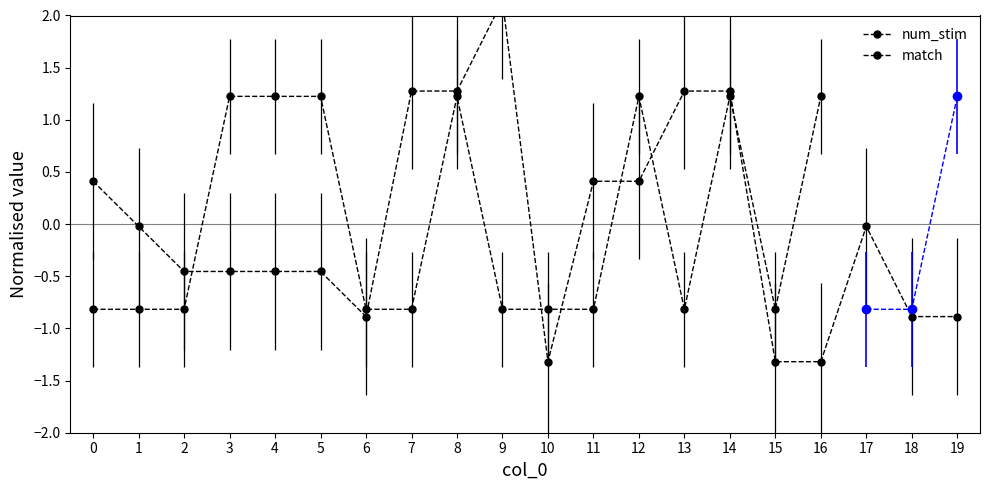

What is the change in value from 1 to 14?

+1.3